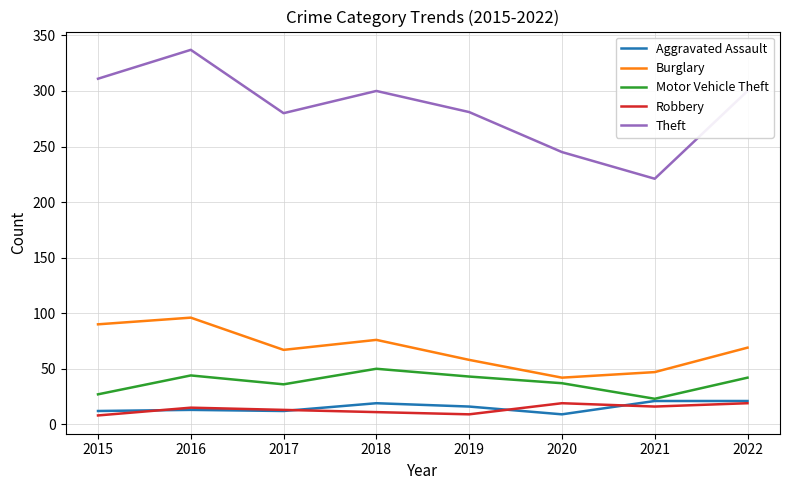

What is the difference between the highest and lowest values at 2021?

205